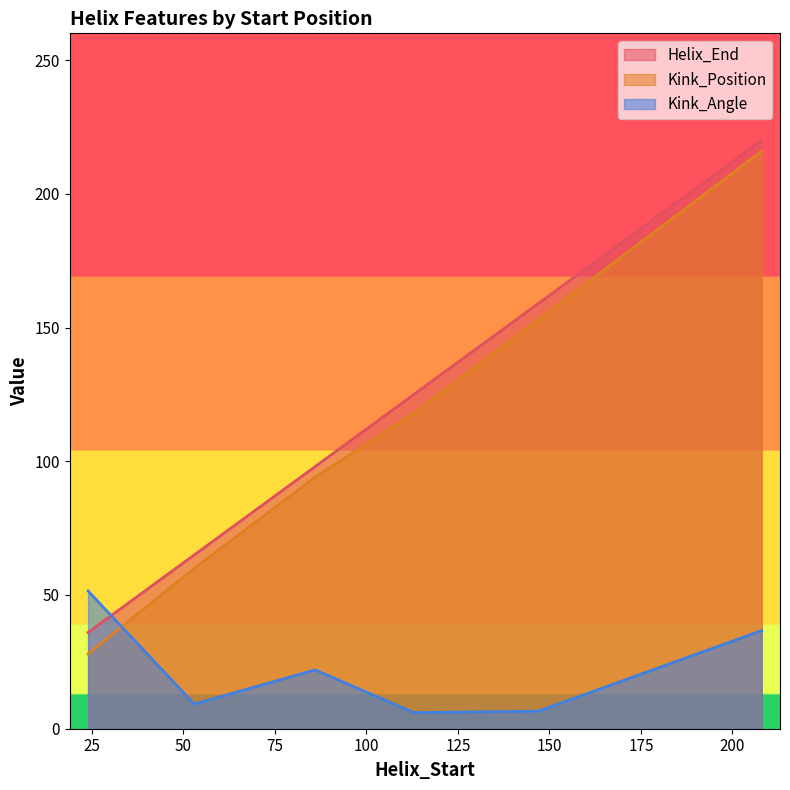

How many interior local peaks does the Kink_Angle series have?

1